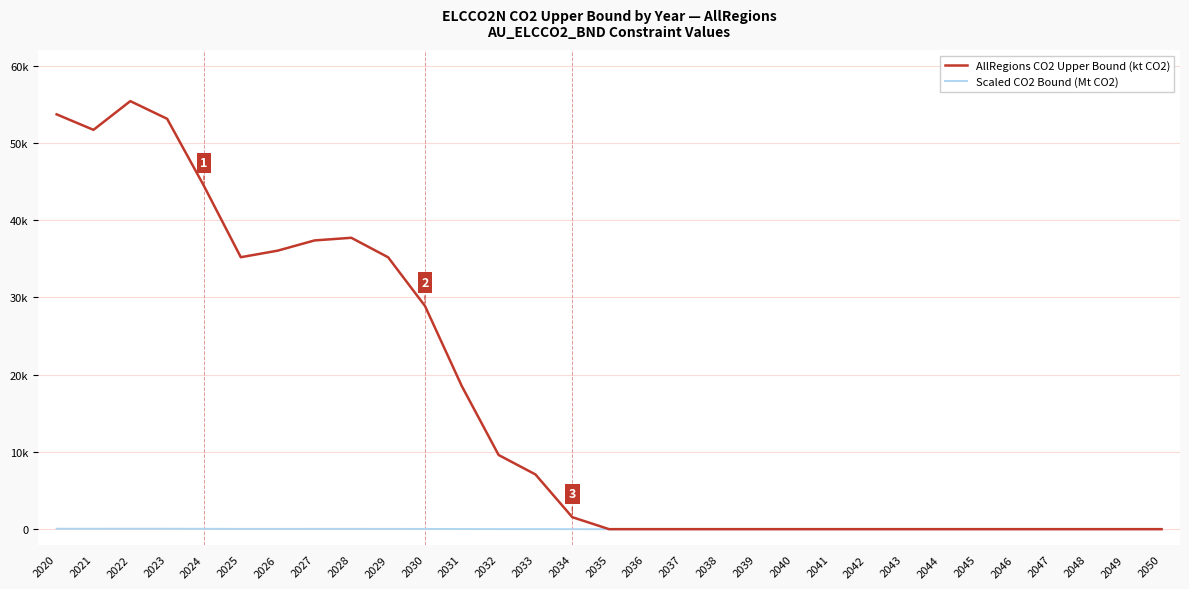

Reading left to right, transcribe all the data shown in this chart.

AllRegions CO2 Upper Bound (kt CO2): 2020=53684.5	2021=51677.8	2022=55395.0	2023=53106.1	2024=44417.5	2025=35194.2	2026=36041.5	2027=37364.7	2028=37709.4	2029=35185.6	2030=28891.8	2031=18517.3	2032=9599.4	2033=7082.7	2034=1552.6	2035=0.0	2036=0.0	2037=0.0	2038=0.0	2039=0.0	2040=0.0	2041=0.0	2042=0.0	2043=0.0	2044=0.0	2045=0.0	2046=0.0	2047=0.0	2048=0.0	2049=0.0	2050=0.0
Scaled CO2 Bound (Mt CO2): 2020=53.7	2021=51.7	2022=55.4	2023=53.1	2024=44.4	2025=35.2	2026=36.0	2027=37.4	2028=37.7	2029=35.2	2030=28.9	2031=18.5	2032=9.6	2033=7.1	2034=1.6	2035=0.0	2036=0.0	2037=0.0	2038=0.0	2039=0.0	2040=0.0	2041=0.0	2042=0.0	2043=0.0	2044=0.0	2045=0.0	2046=0.0	2047=0.0	2048=0.0	2049=0.0	2050=0.0